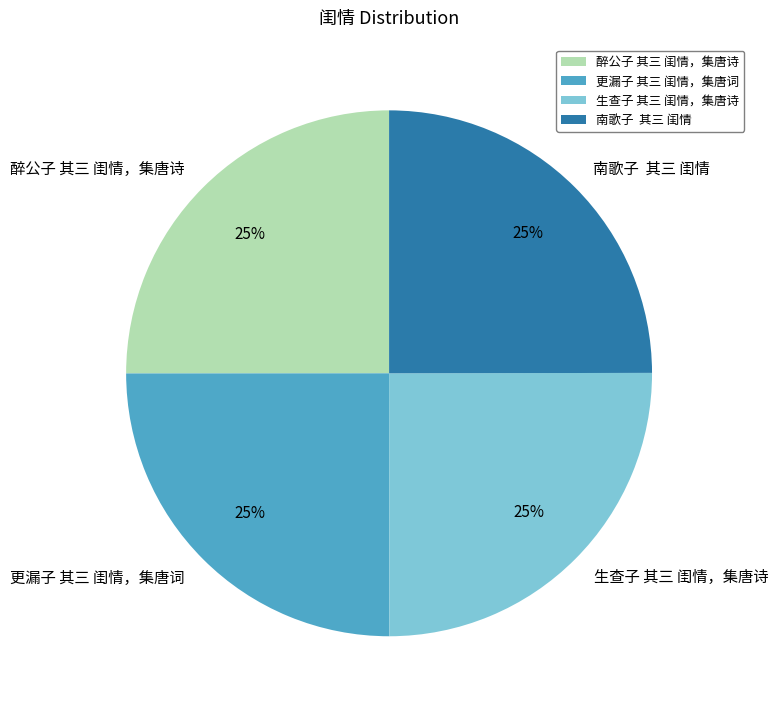

What is the ratio of the value at 更漏子 其三 闺情，集唐词 to the value at 南歌子 其三 闺情?

1.0